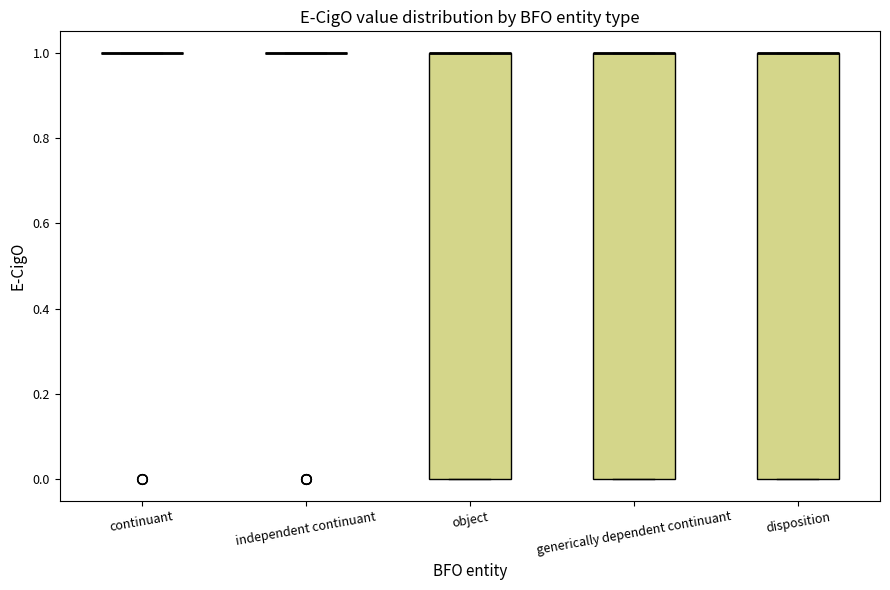

Reading left to right, read every box against the y-axis: the position of its median line, the range the box covers, and the ends of its whiskers. The values are not printed on the chart, so give them approximately, as read against the axis.

continuant: box collapsed to a line at 1, whiskers 1 to 1
independent continuant: box collapsed to a line at 1, whiskers 1 to 1
object: median 1 (drawn on the box's upper edge), box 0 to 1, whiskers 0 to 1
generically dependent continuant: median 1 (drawn on the box's upper edge), box 0 to 1, whiskers 0 to 1
disposition: median 1 (drawn on the box's upper edge), box 0 to 1, whiskers 0 to 1